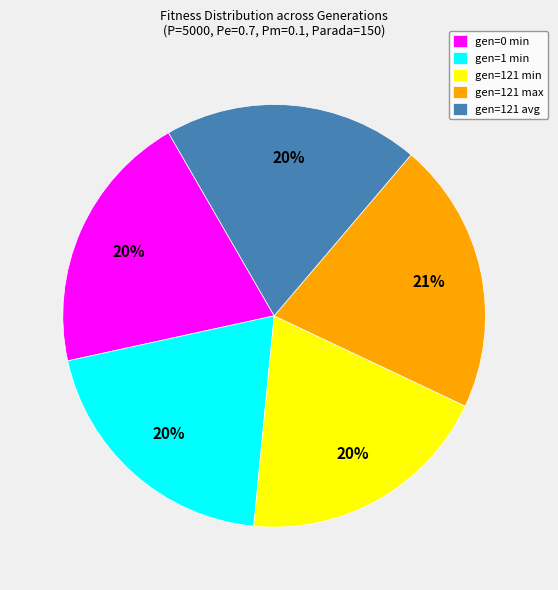

To the nearest percent, what is the difference between the largest and smallest slice percentages?

1%